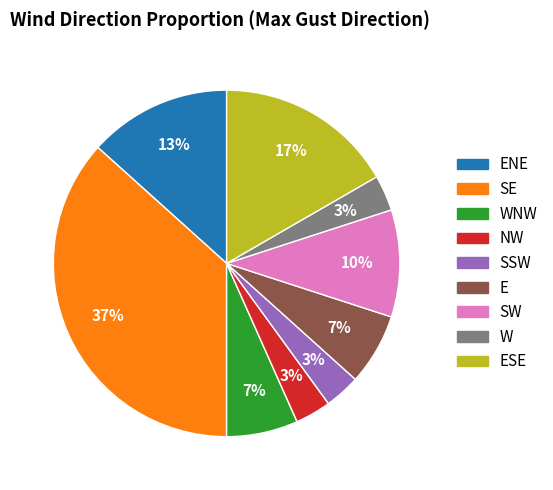

To the nearest percent, what is the average slice percentage?

11%